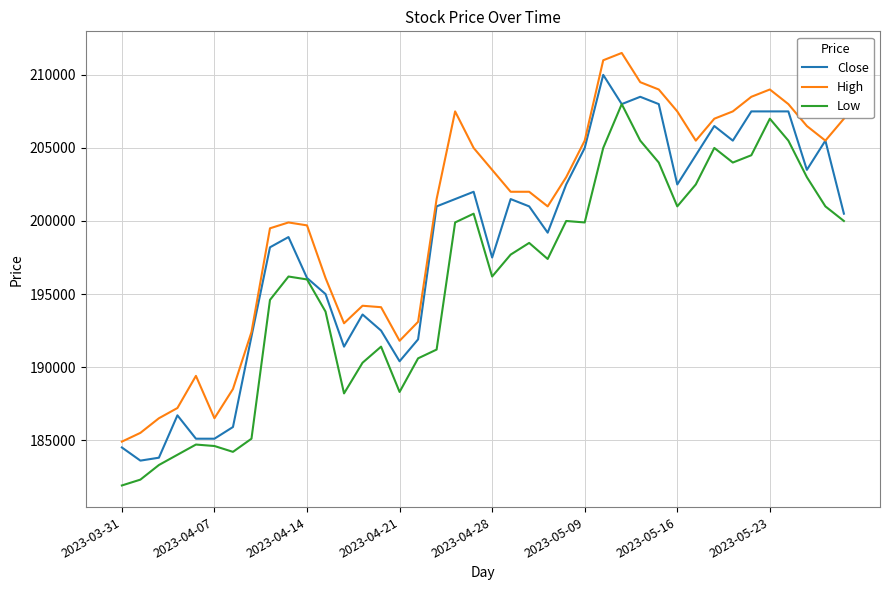

True or false: High and Low cross at least once.

False